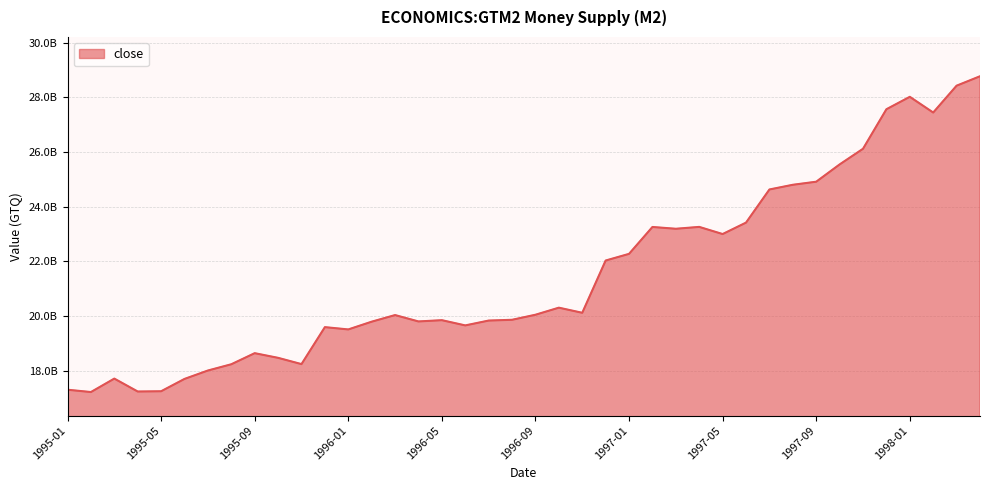

Reading left to right, what are all the values shown in this chart?

17301100000	17216400000	17708300000	17235900000	17245300000	17696500000	18004100000	18232900000	18638600000	18467800000	18238500000	19591300000	19507200000	19790800000	20032900000	19799500000	19845900000	19654600000	19831700000	19860300000	20044800000	20303300000	20116100000	22028600000	22272300000	23256300000	23190700000	23259000000	22997400000	23416100000	24628100000	24800000000	24912500000	25544300000	26117400000	27564100000	28018900000	27443700000	28426000000	28770700000